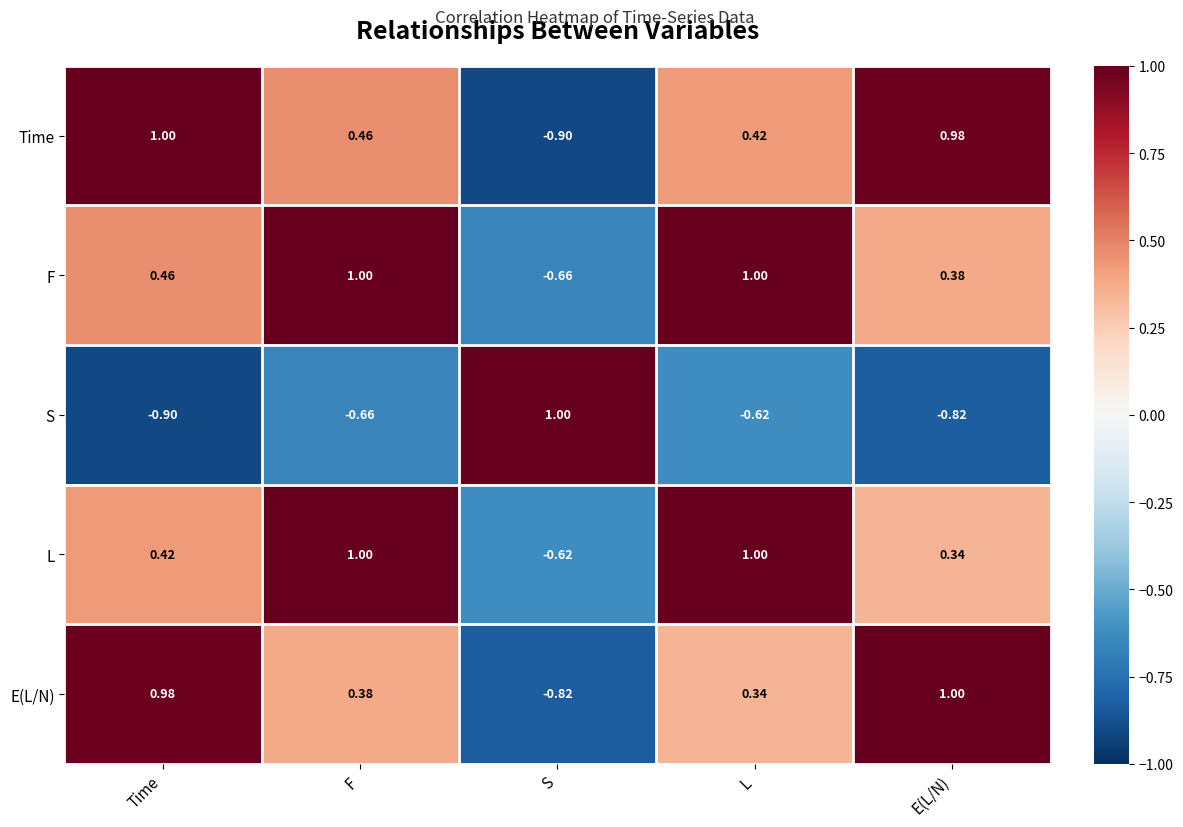

What is the total value across all series at F?

2.2